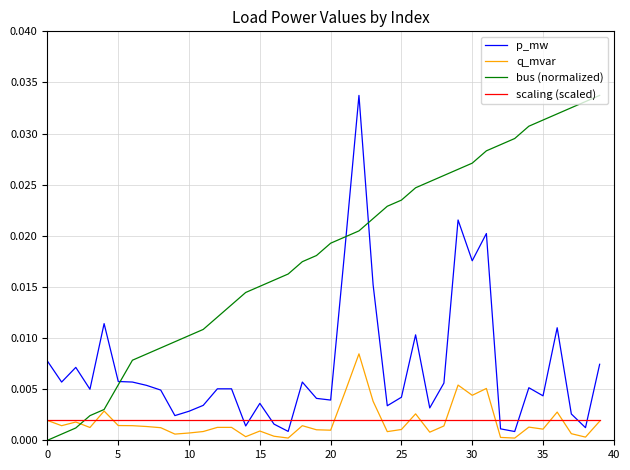

Which series has the largest total across all categories?

bus (normalized)